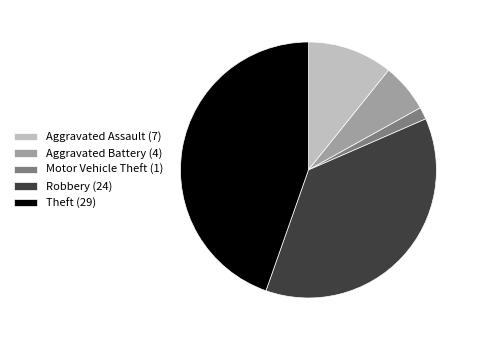

What is the largest slice in the pie chart?

Theft